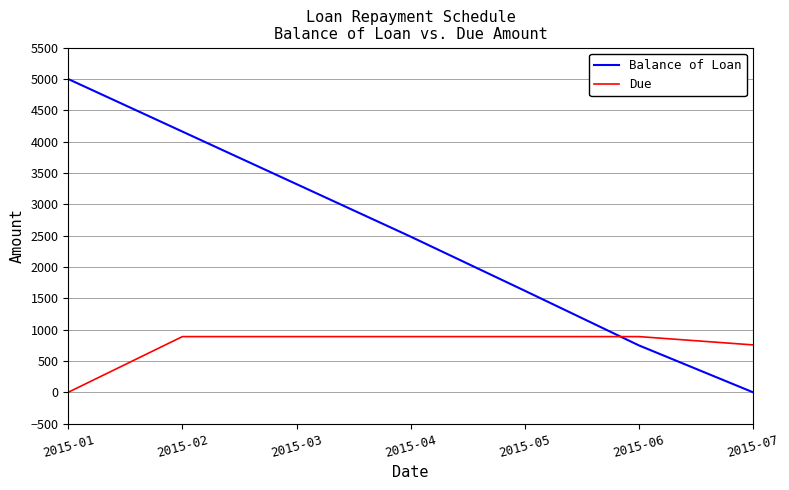

How many values in the Balance of Loan series are below 2484?

3